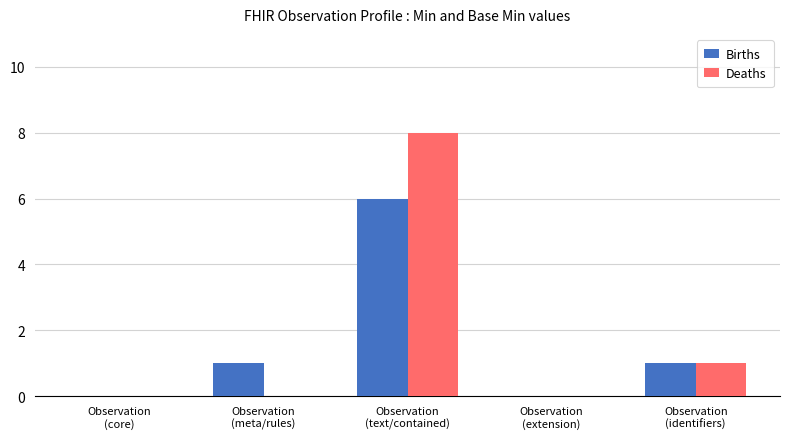

Reading left to right, what are all the values shown in this chart?

Births: 0	1	6	0	1
Deaths: 0	0	8	0	1